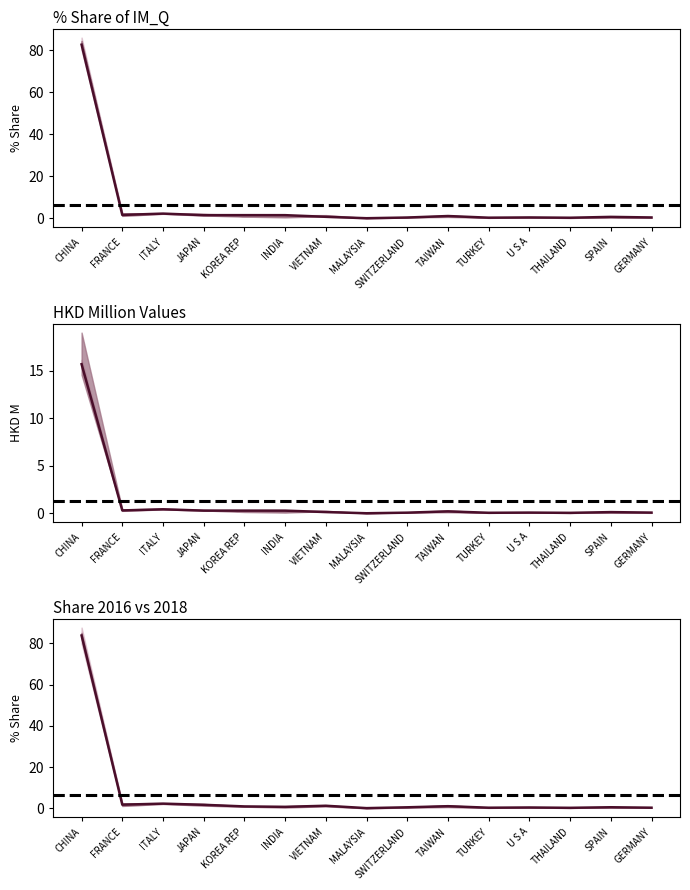

How many lines are shown in the chart?

3